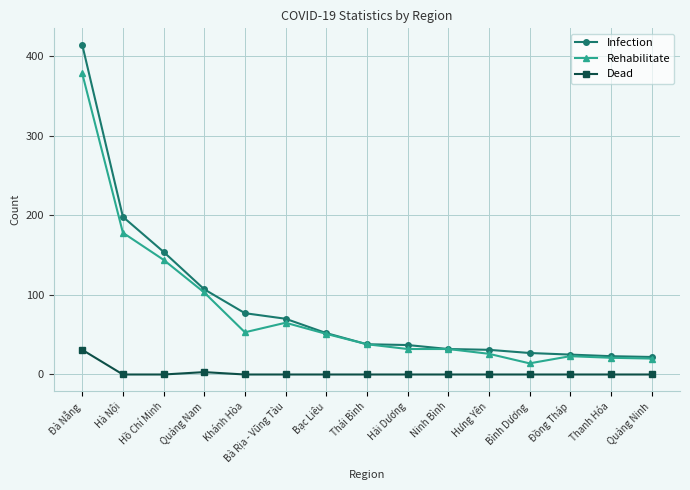

Rank the series by their maximum value, from highest to lowest.

Infection, Rehabilitate, Dead